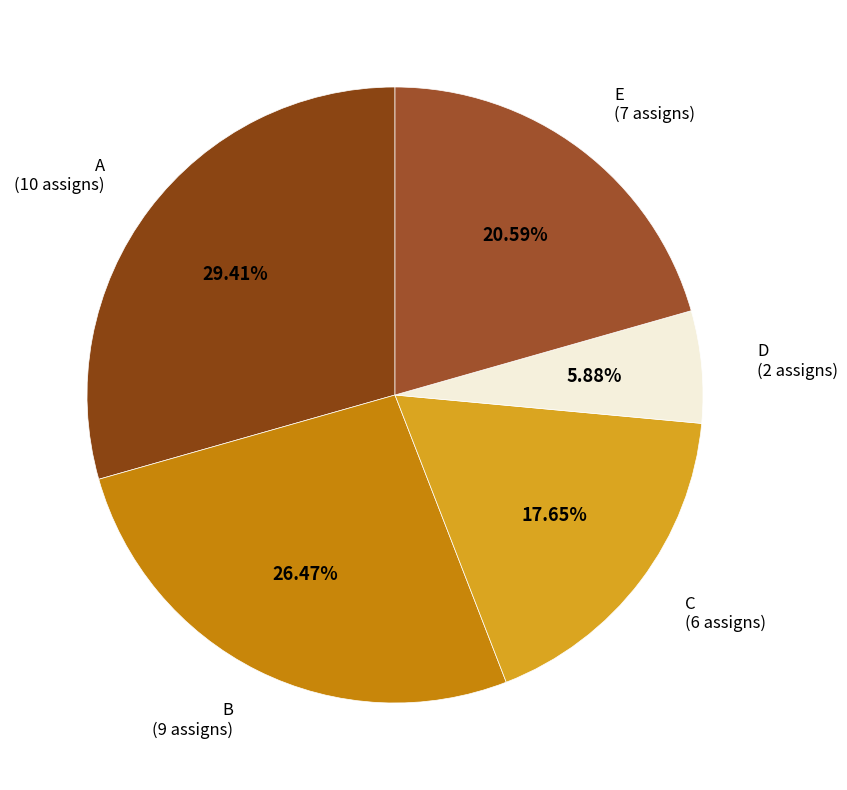

Which slice is the smallest?

D